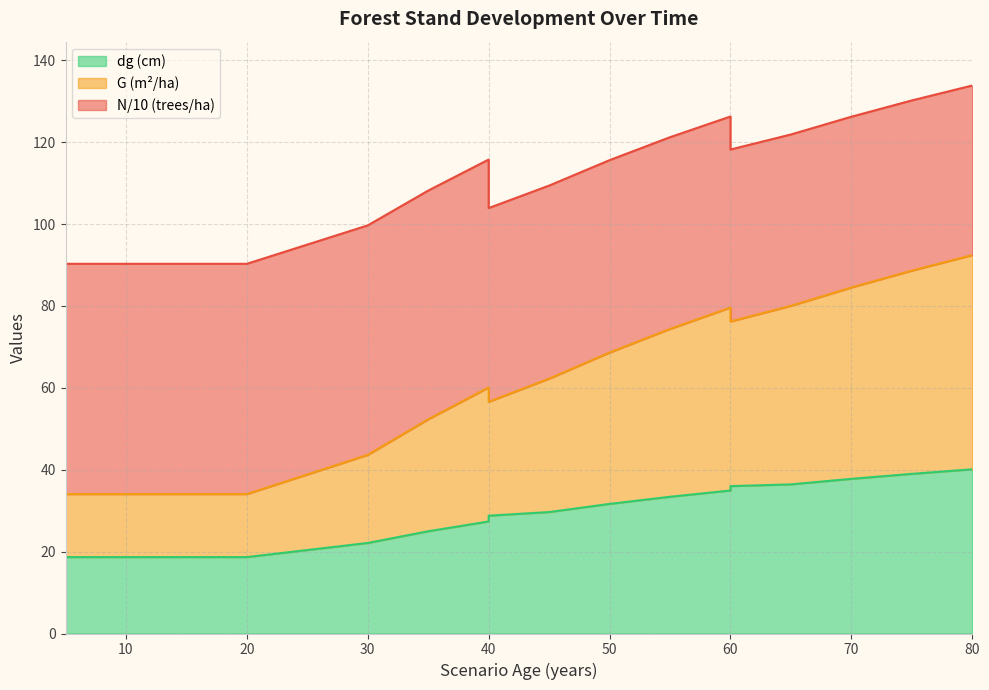

At which category does the chart reach its peak across all series?

80